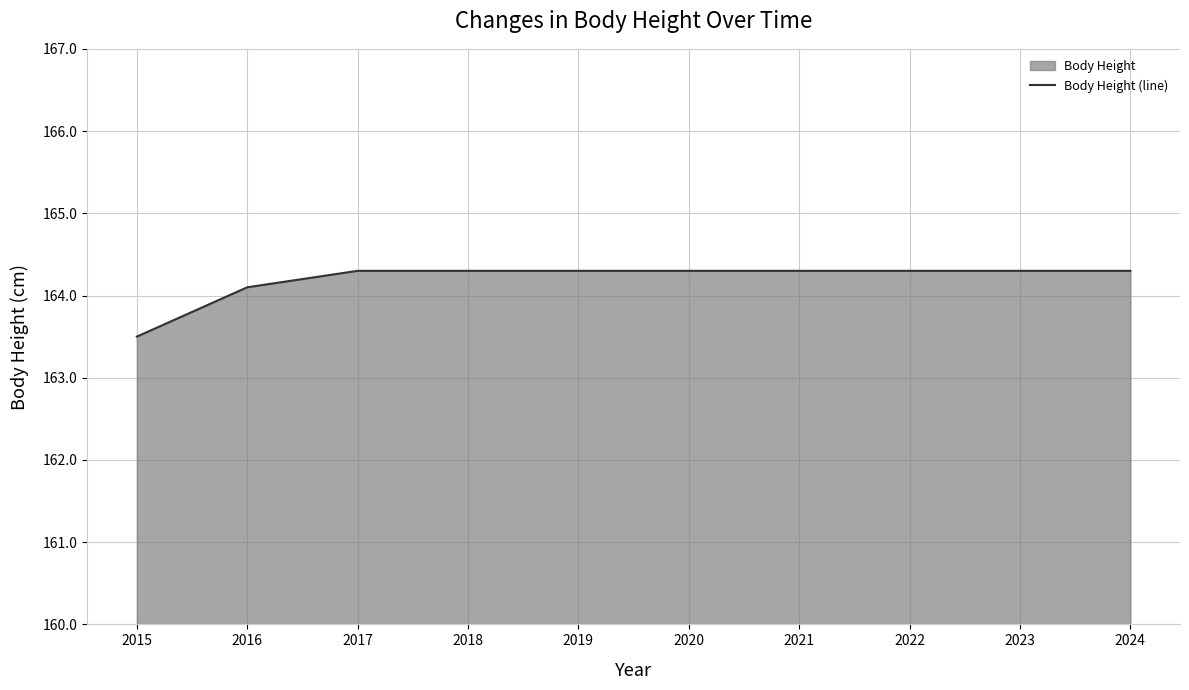

Reading left to right, extract all data points from this chart.

2015=163.5	2016=164.1	2017=164.3	2018=164.3	2019=164.3	2020=164.3	2021=164.3	2022=164.3	2023=164.3	2024=164.3